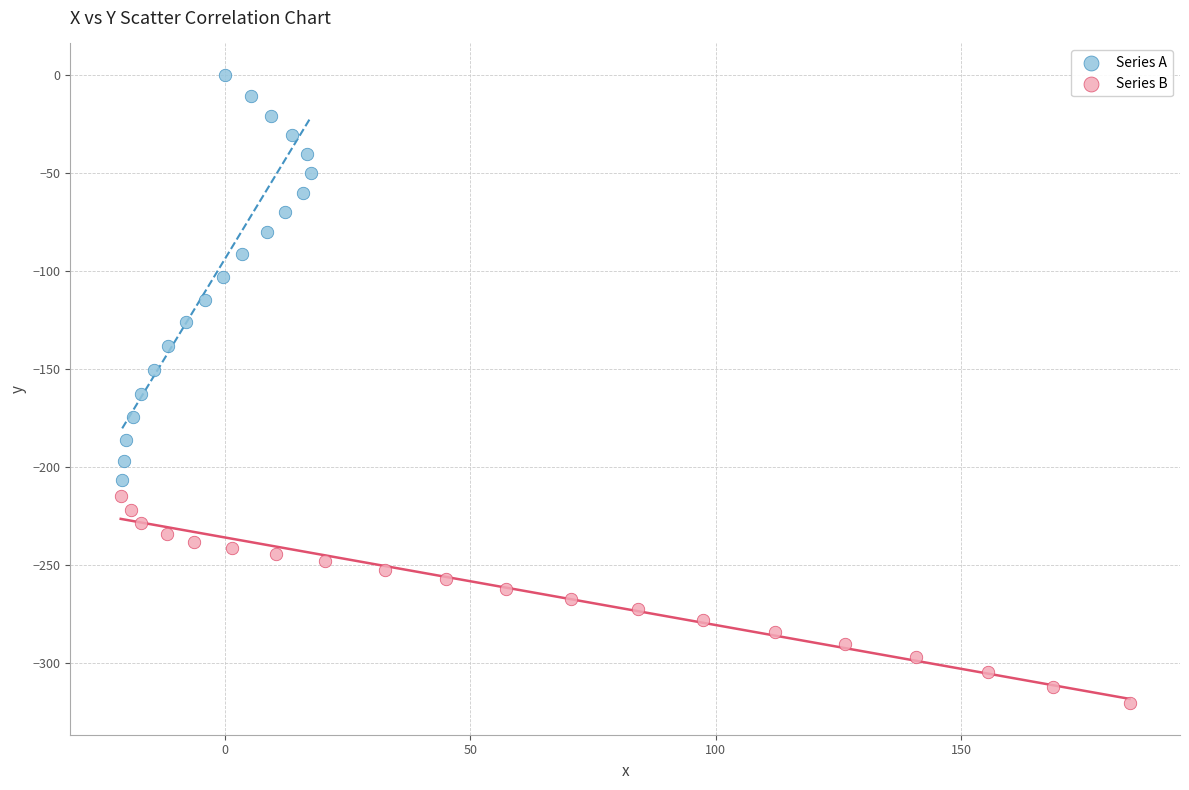

Which series has the widest spread of Y values?

Series A